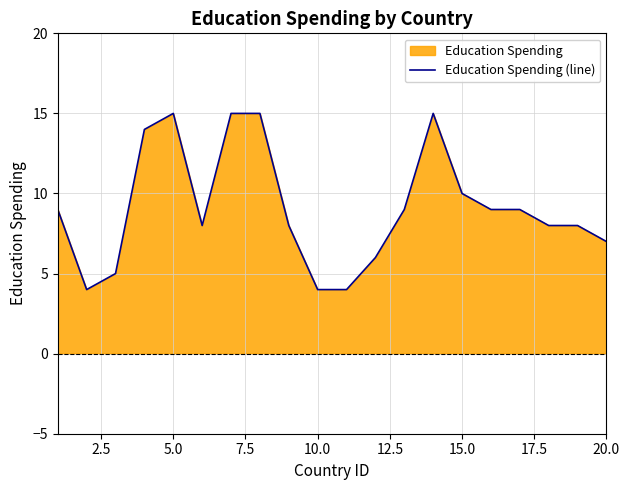

The chart shows a value of 4 at 10.0. True or false?

True